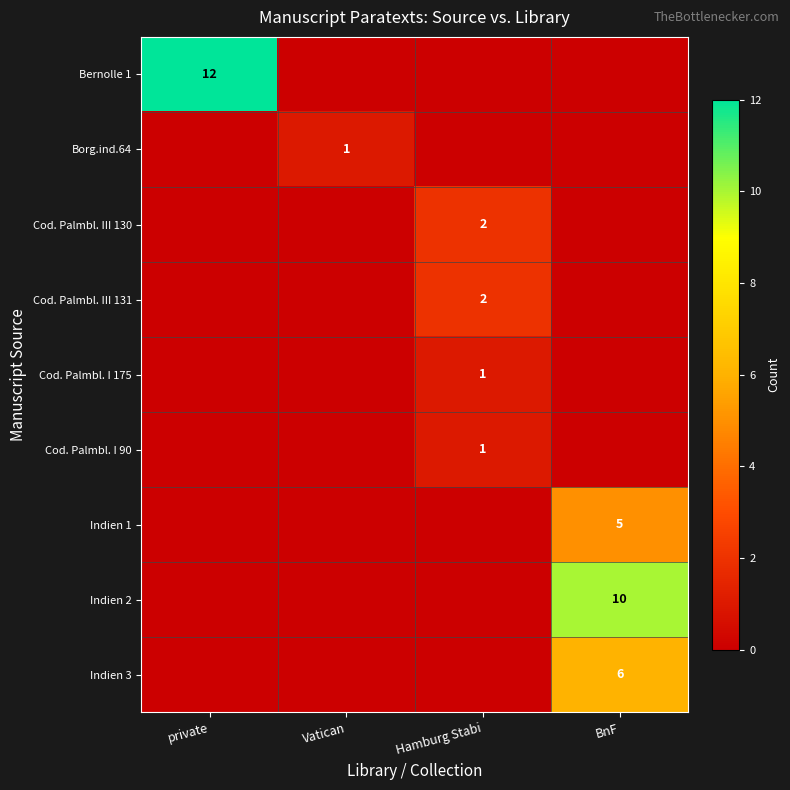

The Cod. Palmbl. III 131 series shows 3 at Hamburg Stabi. True or false?

False